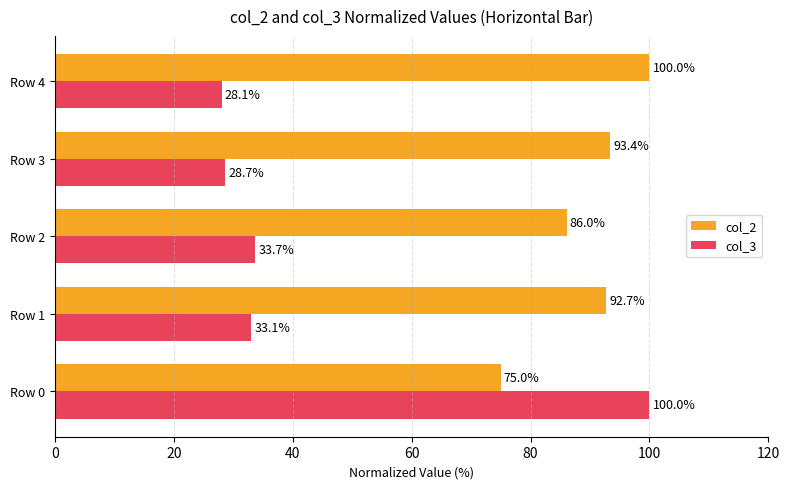

Which series has the largest range (max minus min)?

col_3